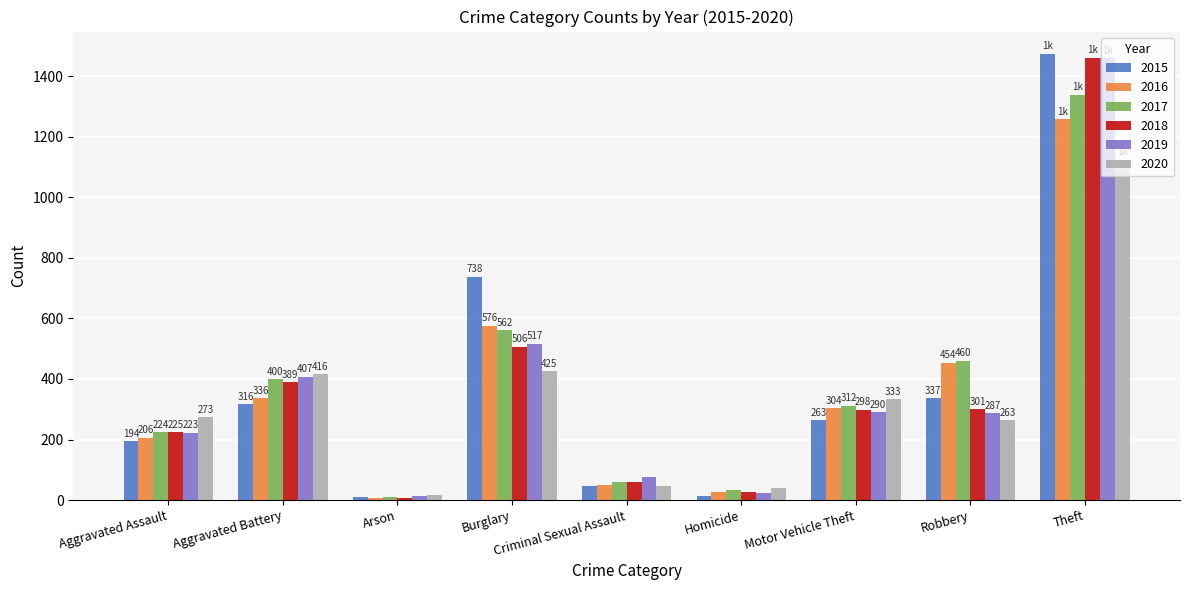

How many data points does each series have?

9